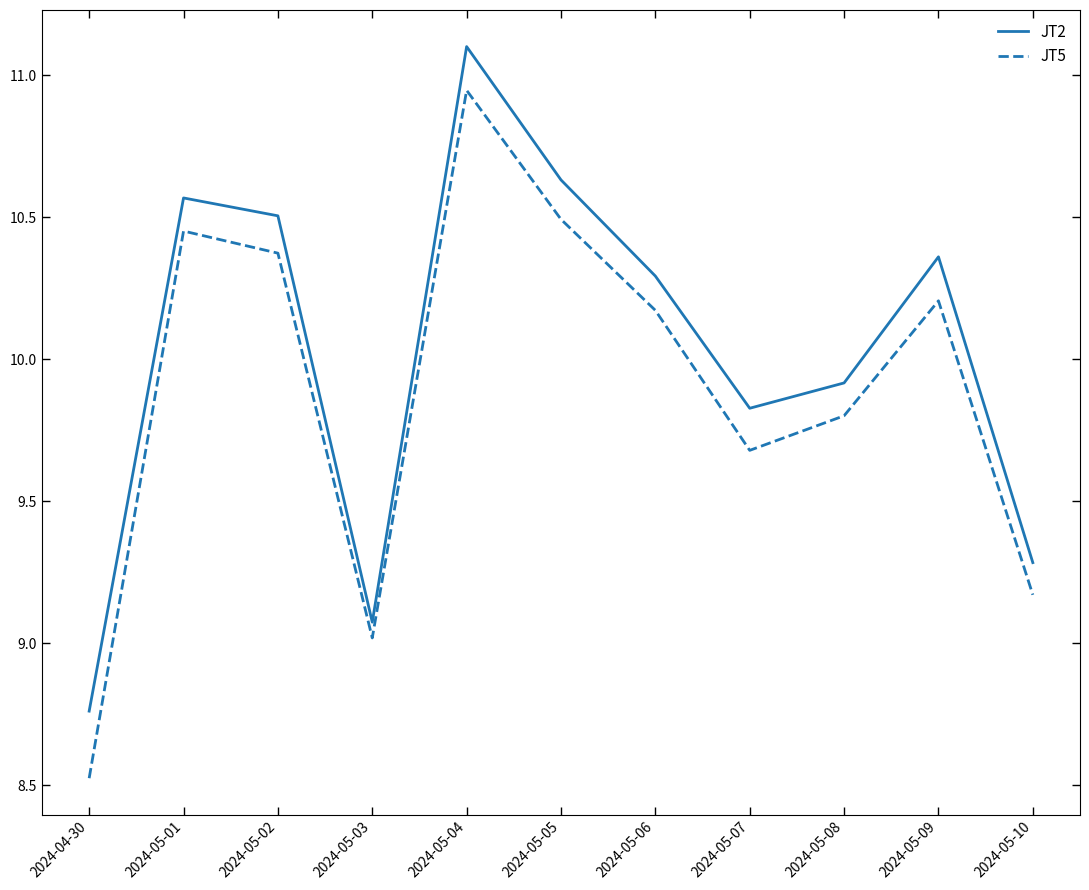

Where is the first local minimum for JT2?

2024-05-03